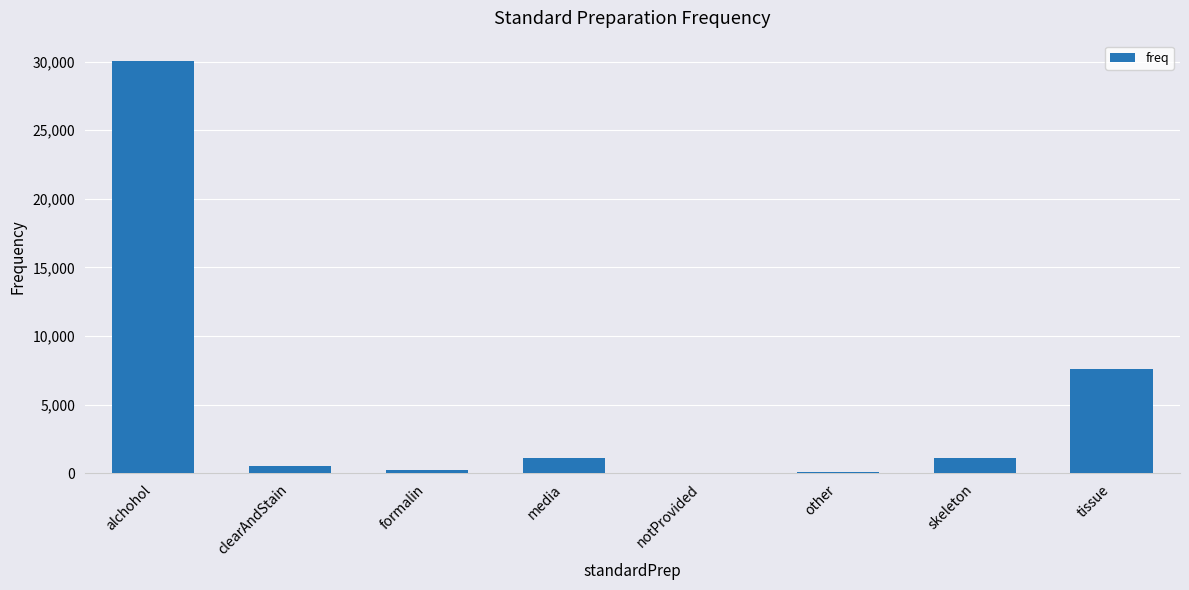

Read the value at media, to the nearest 100.

1100